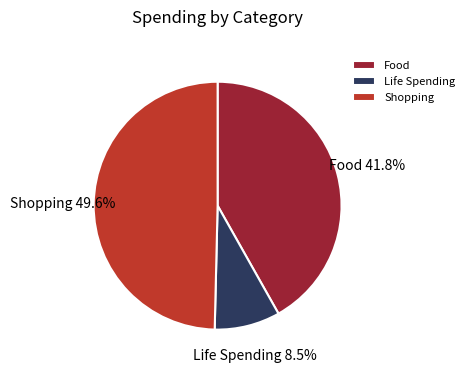

Which category has the smallest portion of the pie?

Life Spending